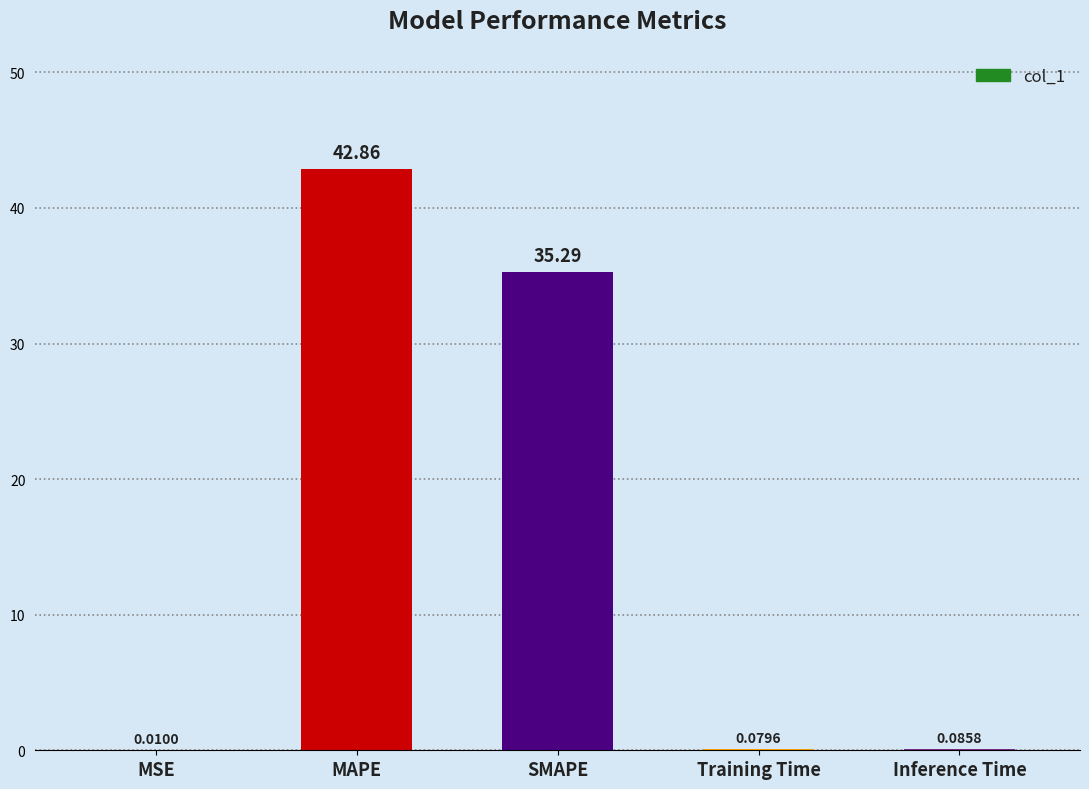

Between Training Time and SMAPE, which is larger?

SMAPE